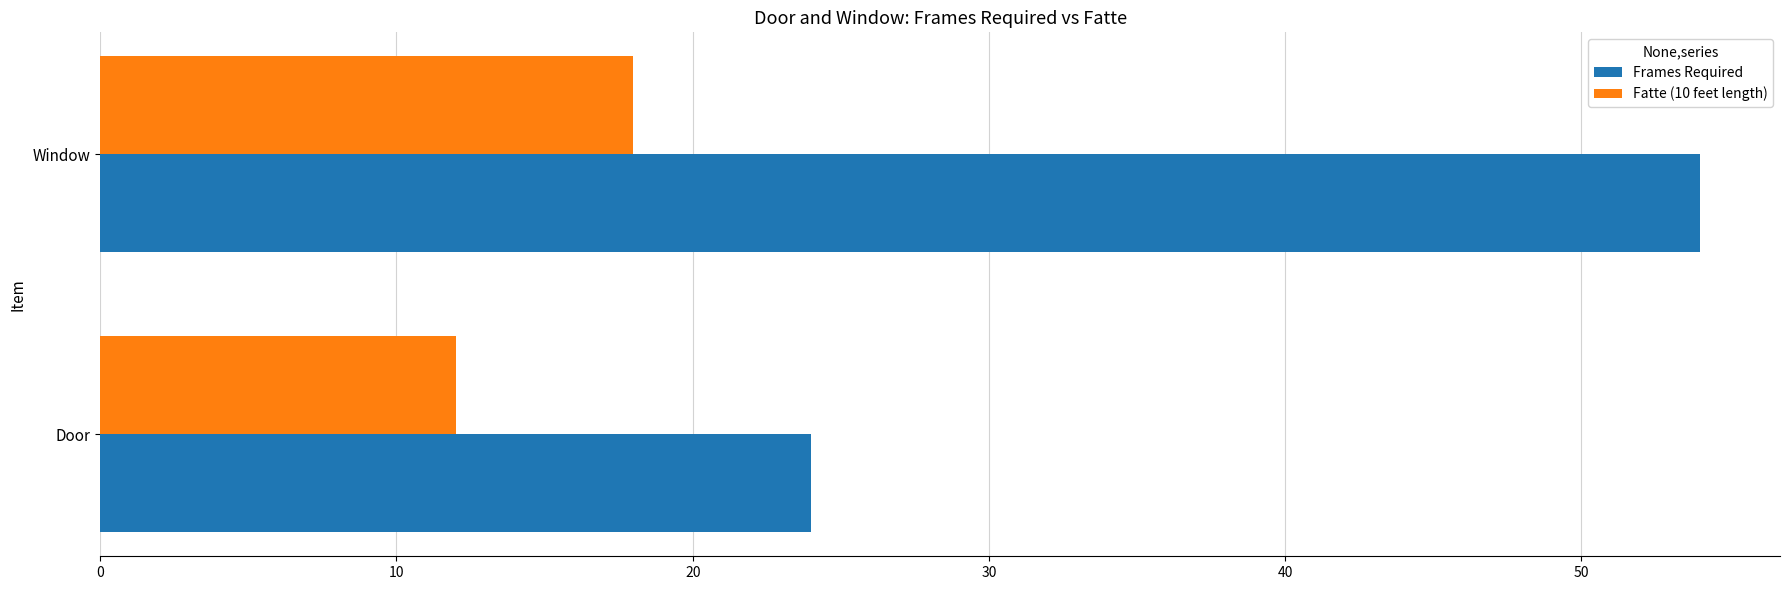

What are all the series names shown in the legend?

Frames Required, Fatte (10 feet length)